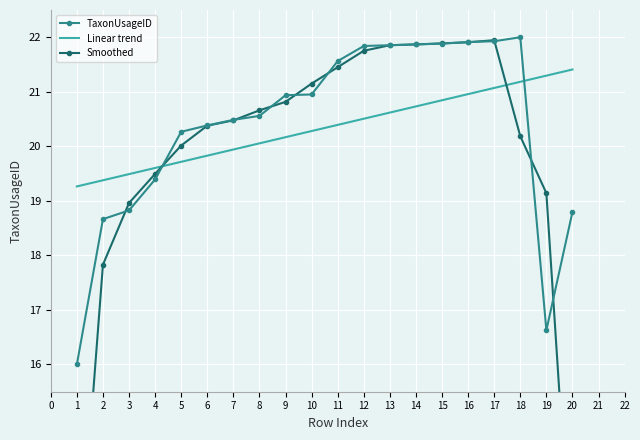

Is it true that Linear trend equals 6.4 at 16?

False